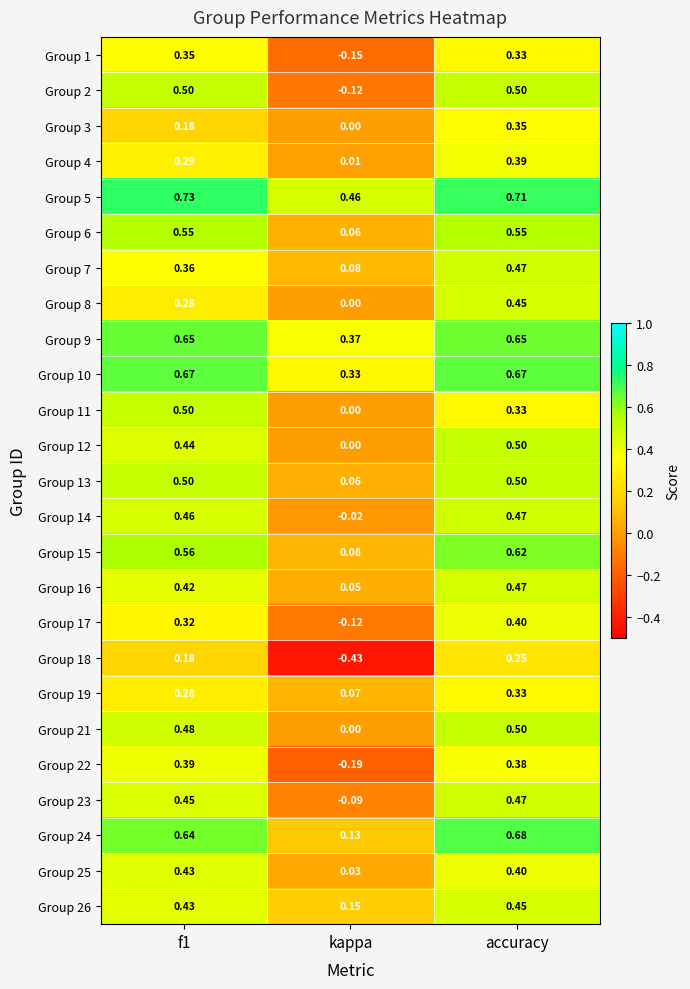

Which category has the lowest value across all series?

kappa